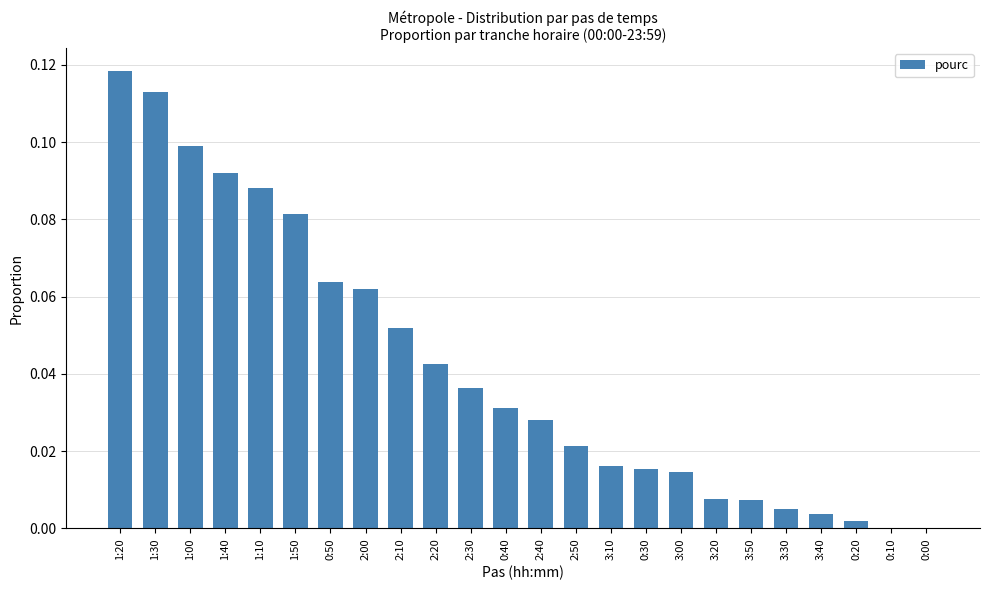

Are the bars horizontal?

No